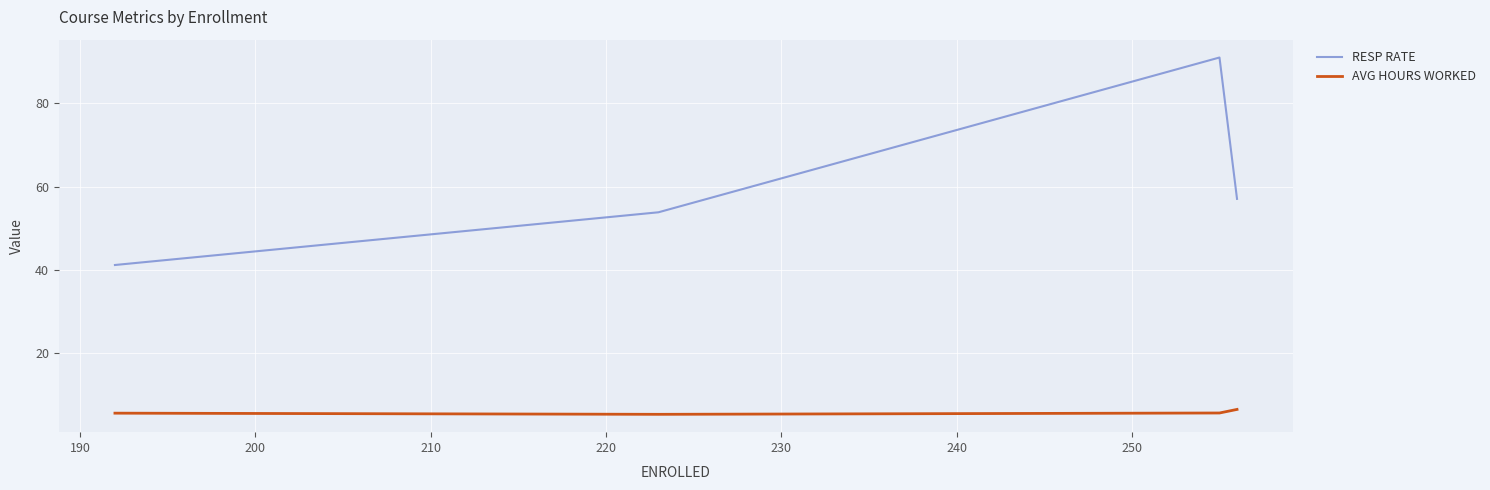

List the series in order of their overall mean, highest first.

RESP RATE, AVG HOURS WORKED